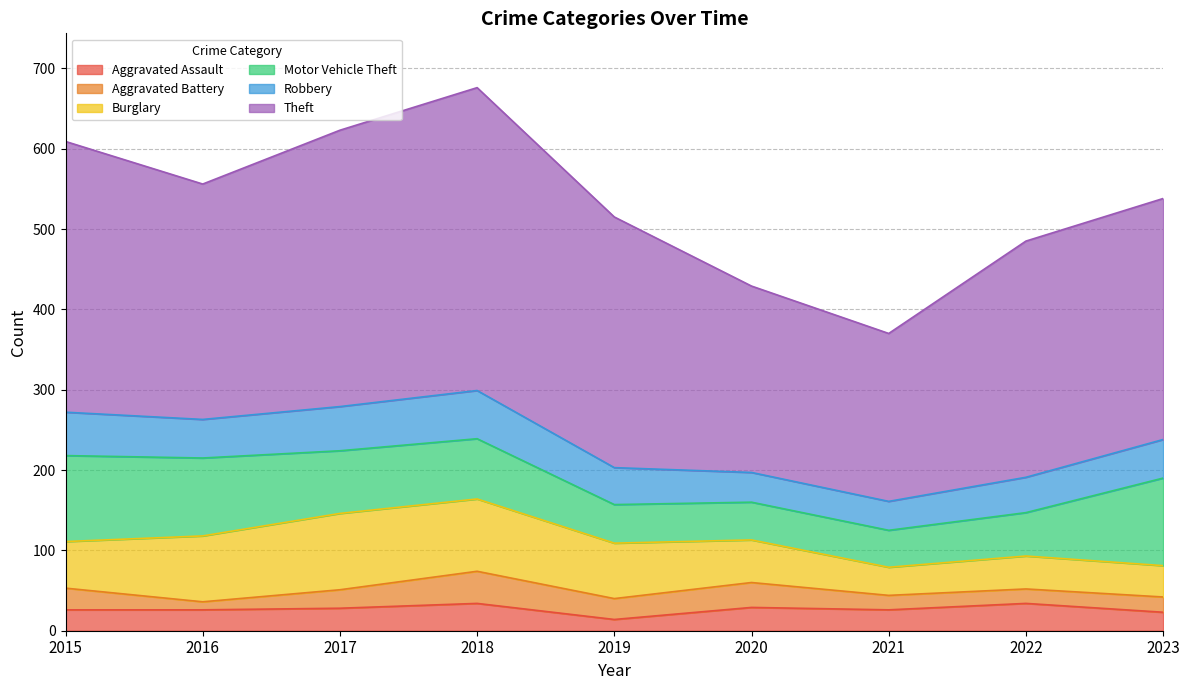

Where is the first local maximum for Burglary?

2017